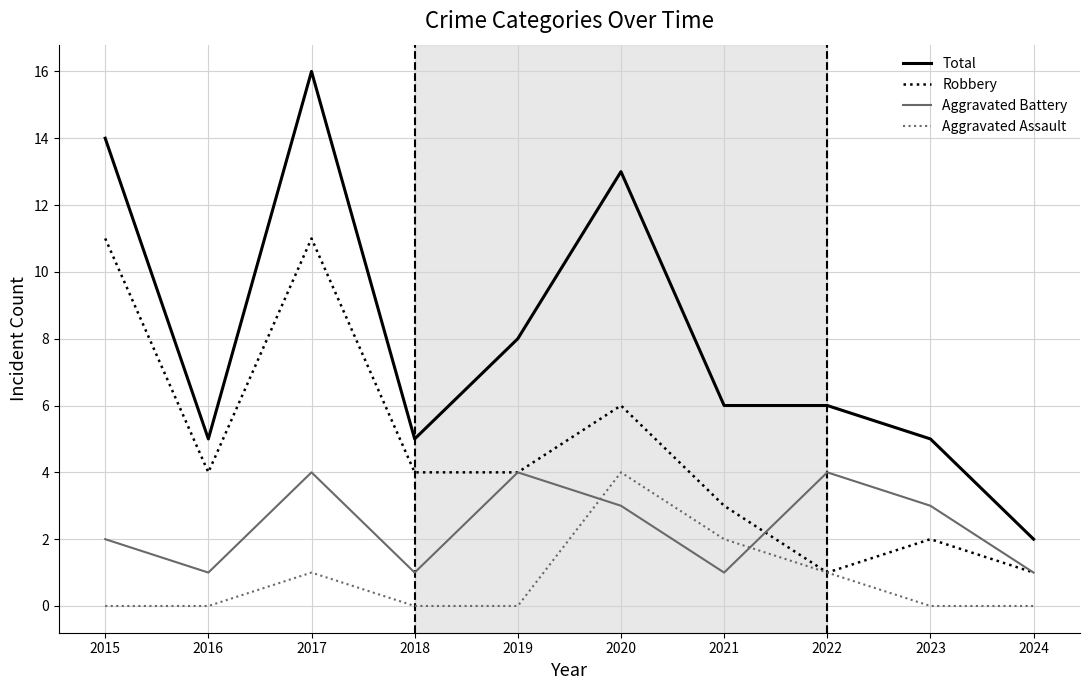

How many interior local peaks does the Robbery series have?

3